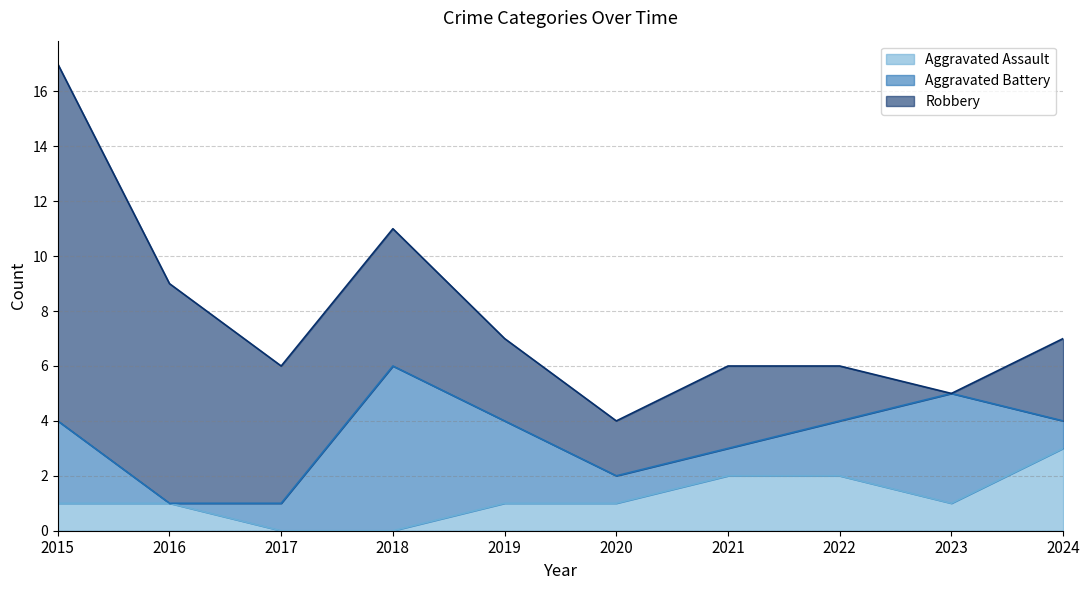

At 2023, list the series in order from smallest to largest.

Robbery, Aggravated Assault, Aggravated Battery